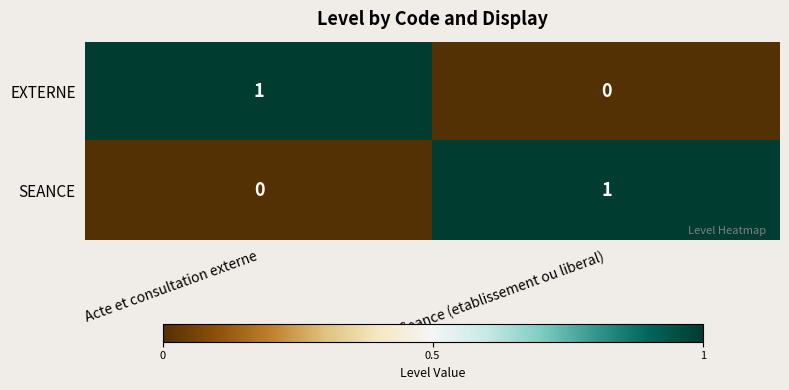

At Acte et consultation externe, list the series in order from largest to smallest.

EXTERNE, SEANCE